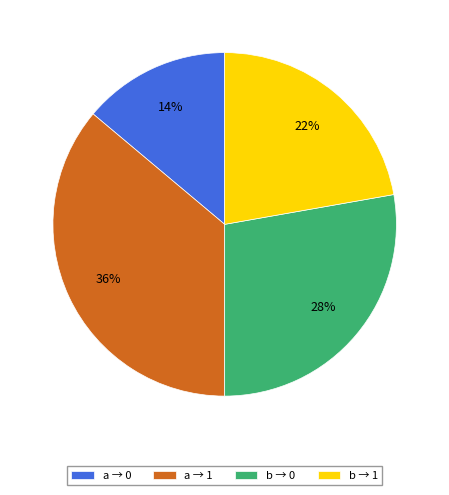

The a → 0 slice represents 14% of the pie. True or false?

True